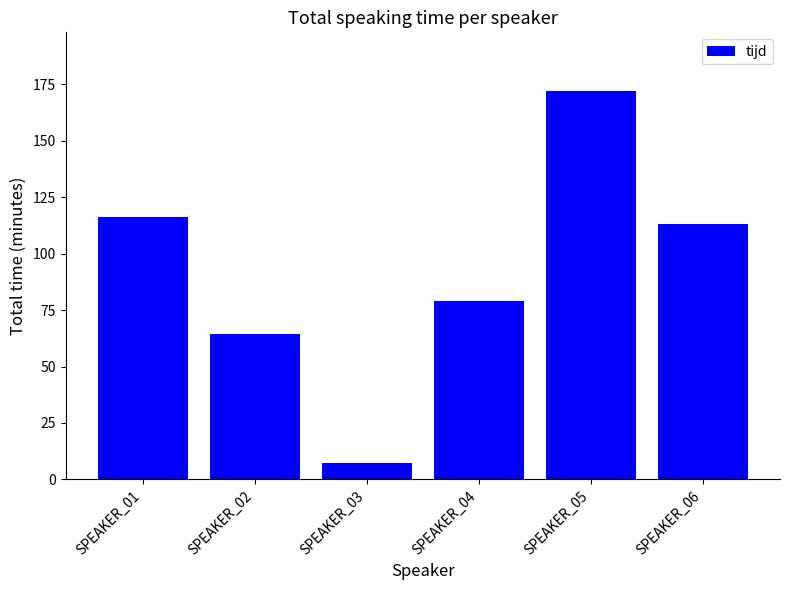

How many data points does each series have?

6